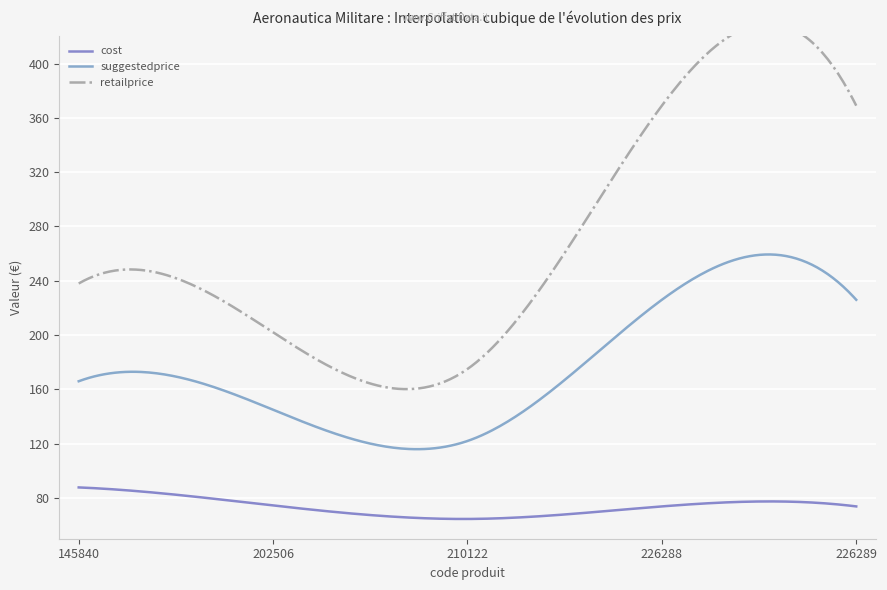

Is it true that retailprice equals 369.0 at 226289?

True